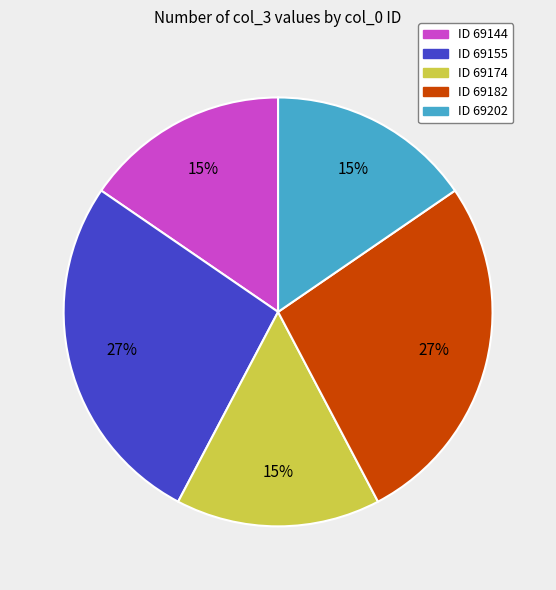

Does any single category account for the majority?

No